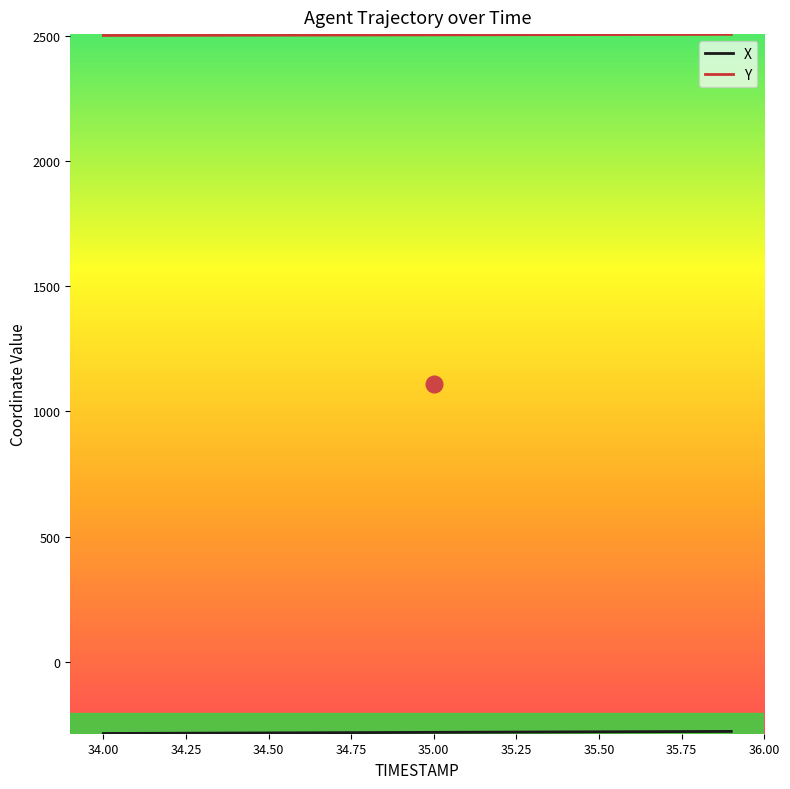

What is the average value of the Y series?

2504.1